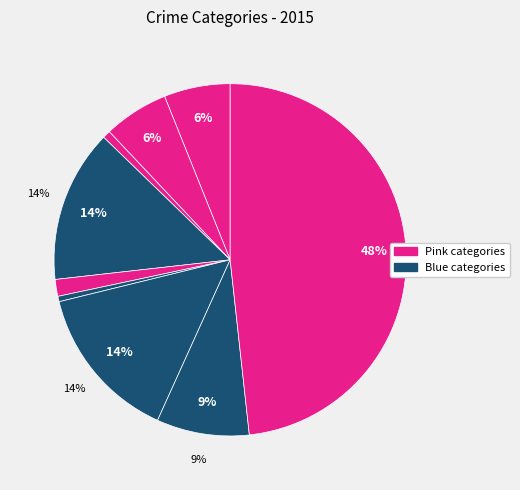

Does any single category account for the majority?

No